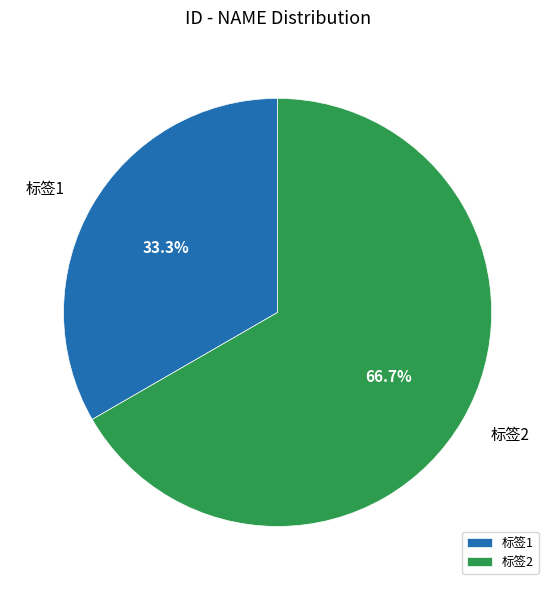

How many segments does this pie chart have?

2